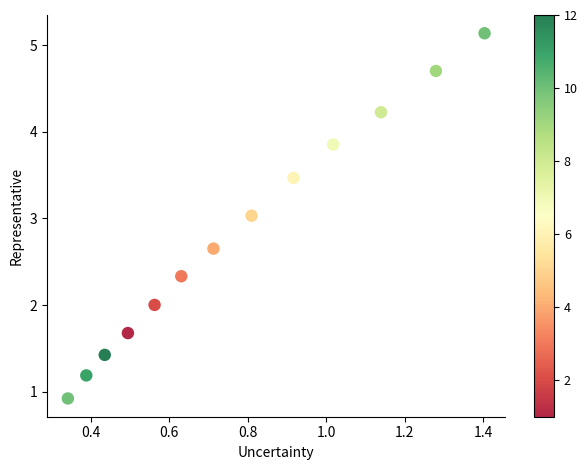

What is the range of X values (max minus min)?

1.1